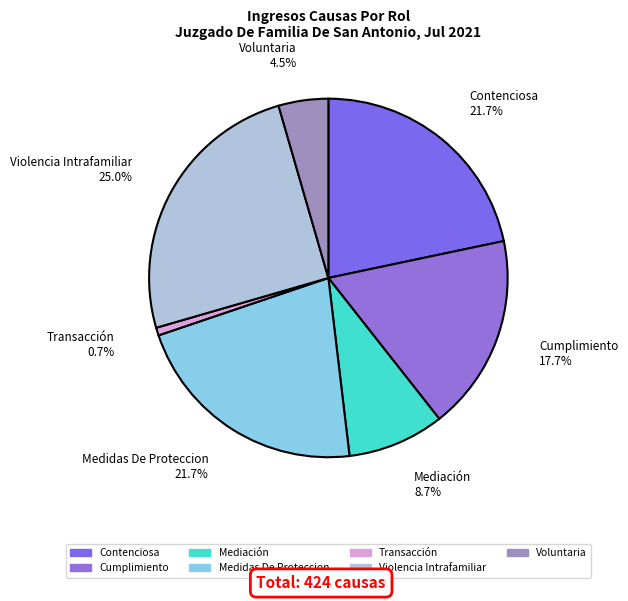

True or false: Voluntaria accounts for 12% of the total.

False